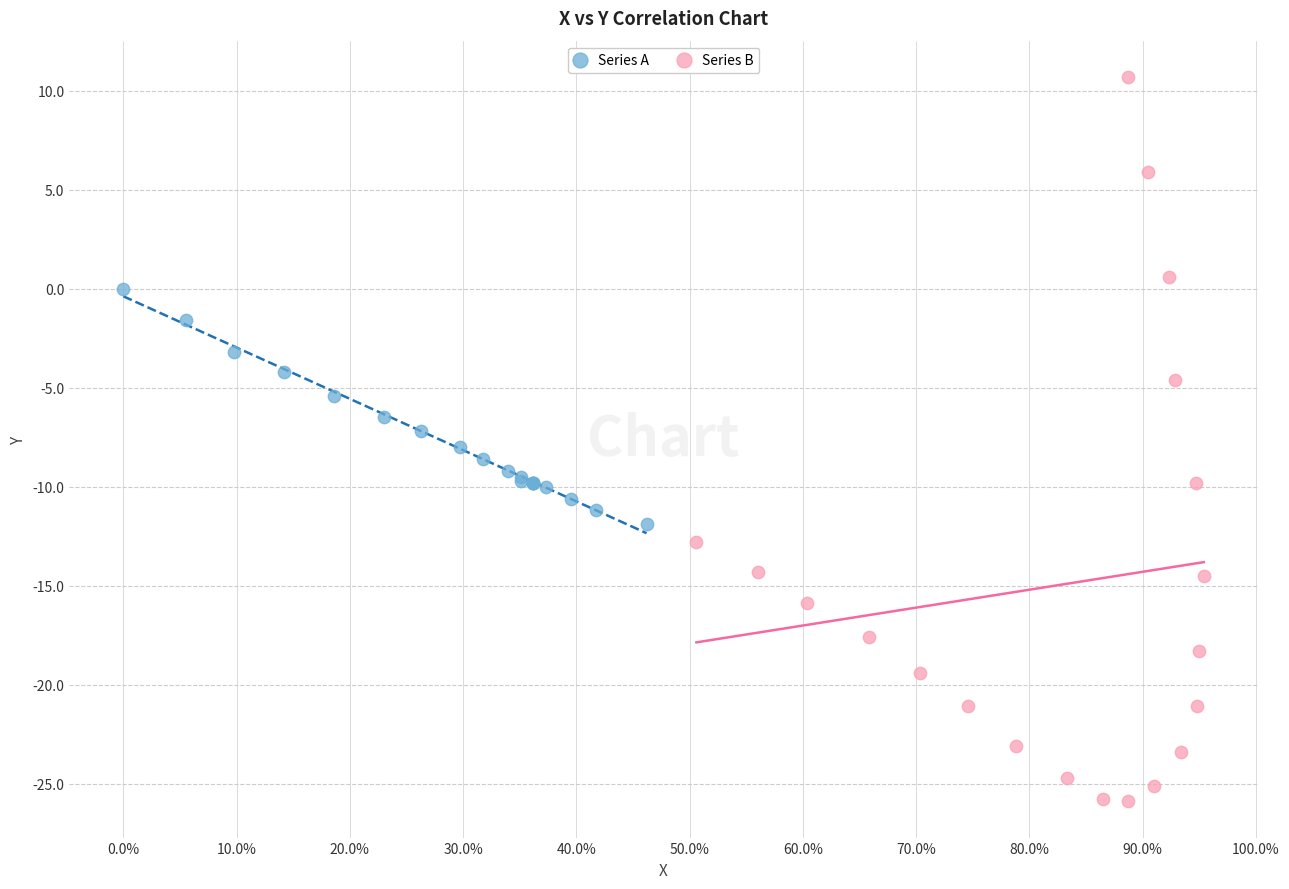

Which series contains the lowest Y value?

Series B